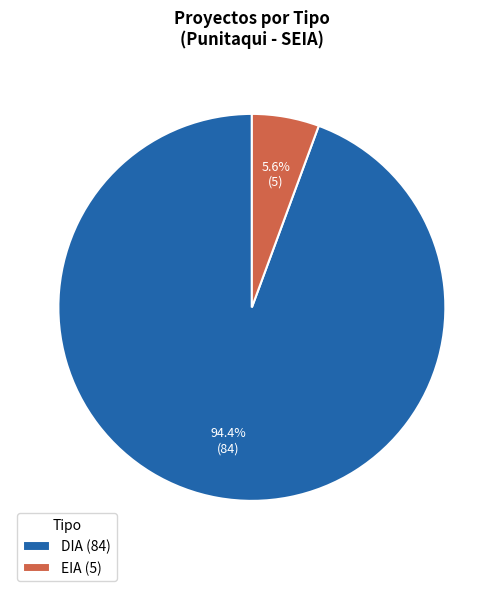

Combined, what portion of the pie is DIA (84) and EIA (5)?

100.0%